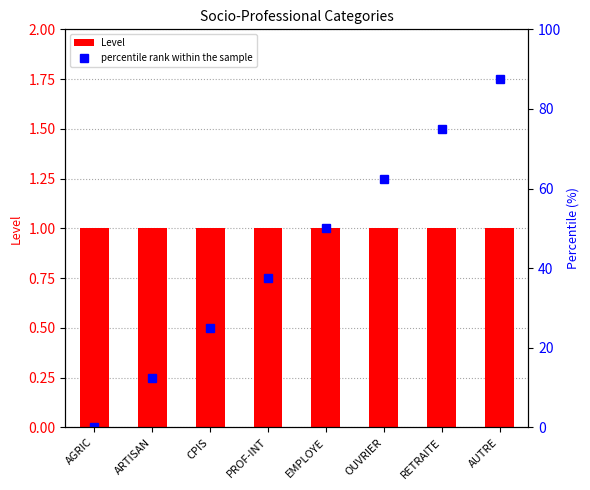

Between ARTISAN and RETRAITE, which series saw the biggest shift?

percentile rank within the sample